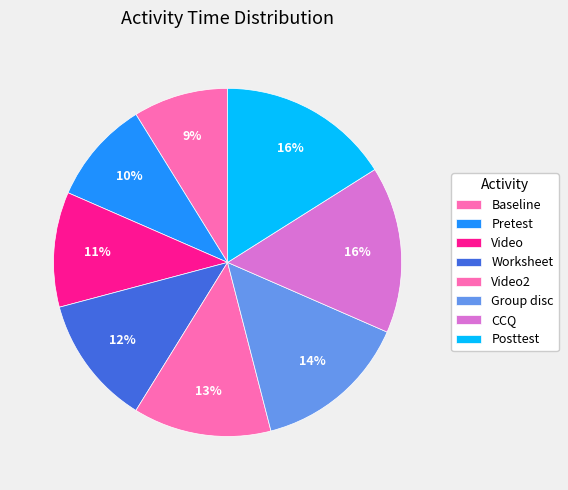

To the nearest percent, what is the difference between the largest and smallest slice percentages?

7%